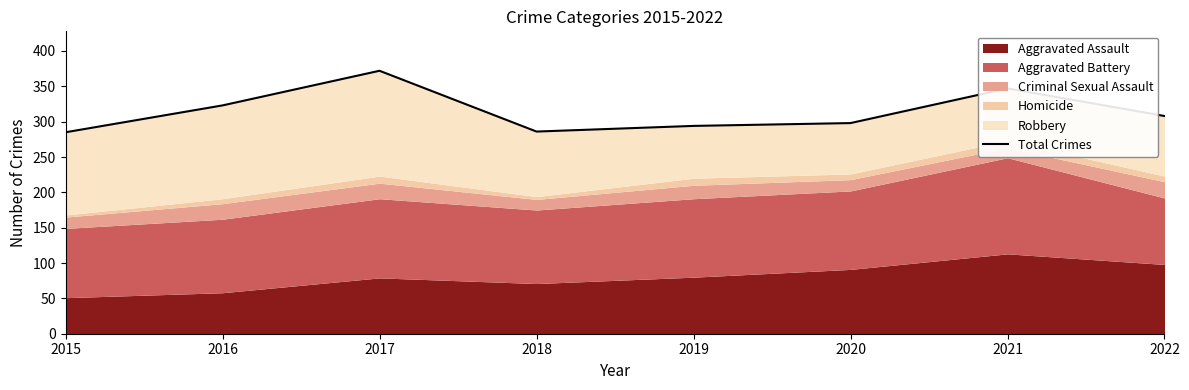

True or false: there are more than 0 points higher than both neighbors.

True